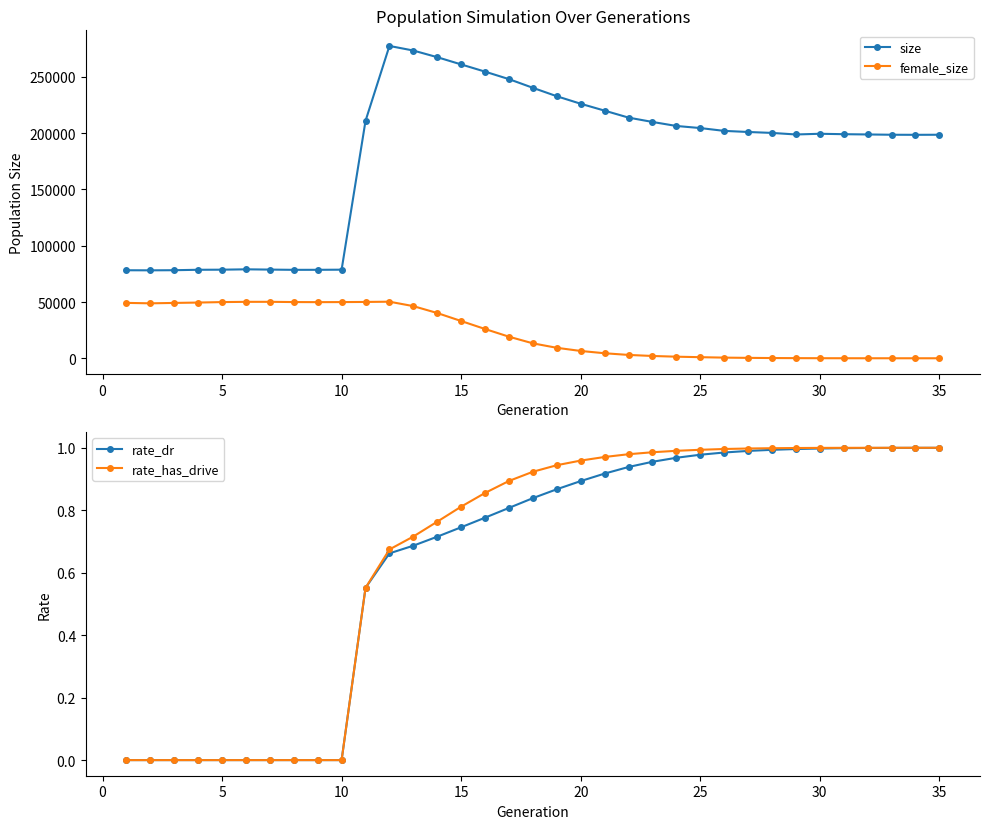

Count the number of categories in the chart.

35